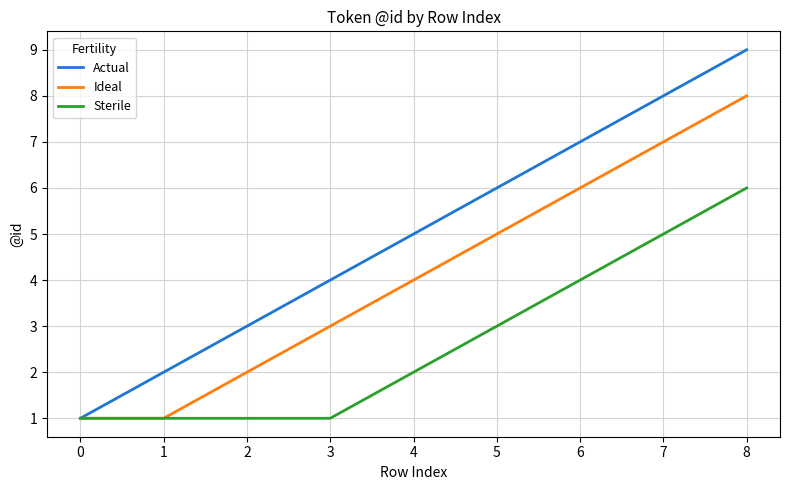

How many values in the Ideal series are below 4?

4